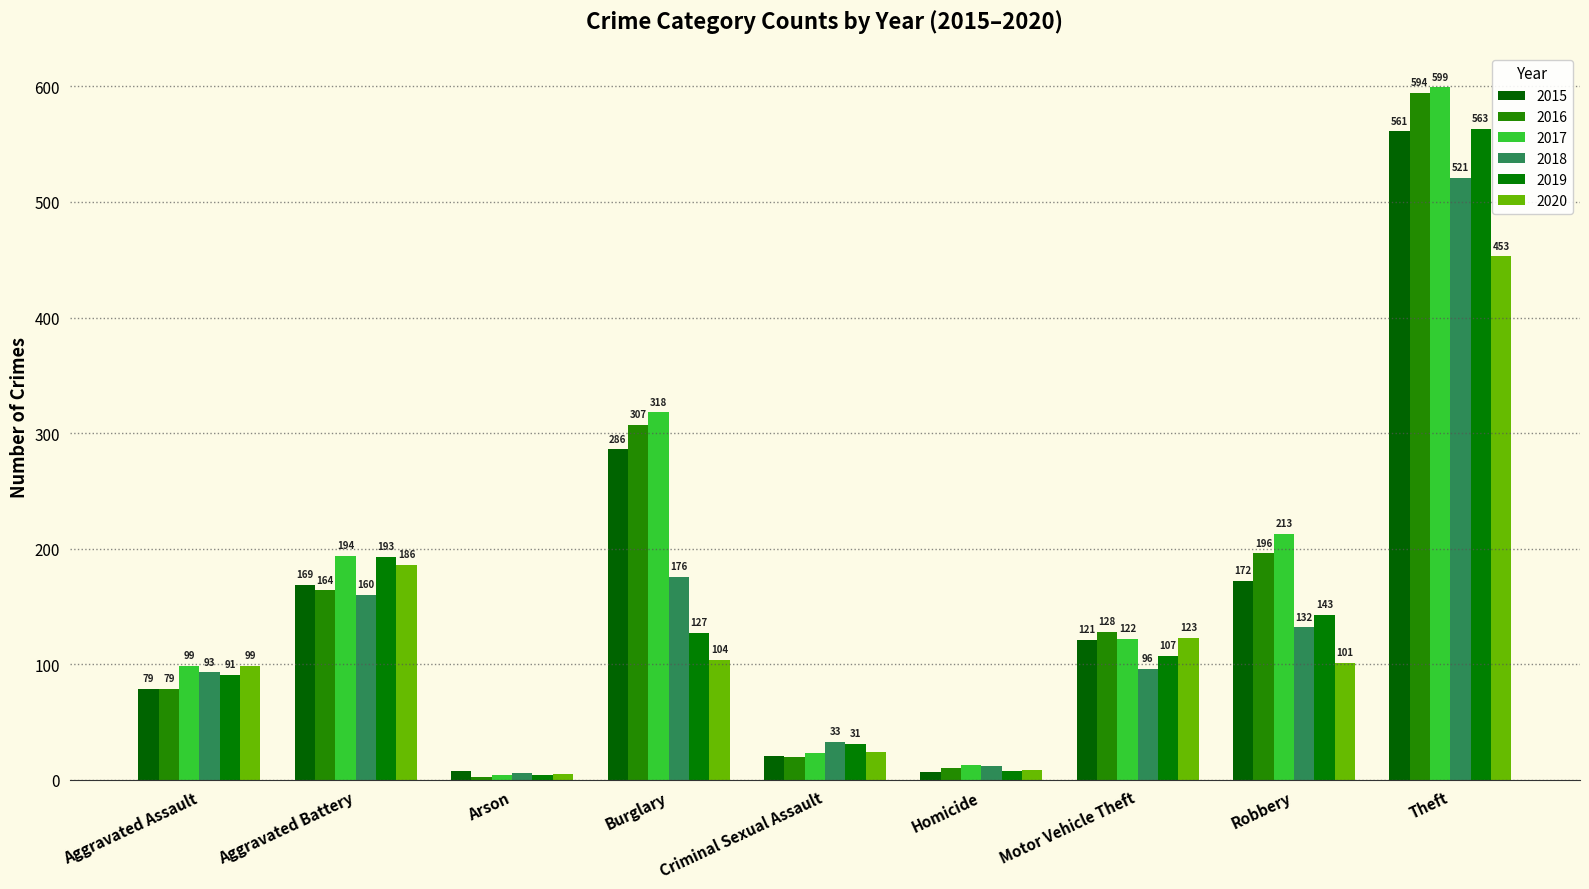

Which series has the largest range (max minus min)?

2017